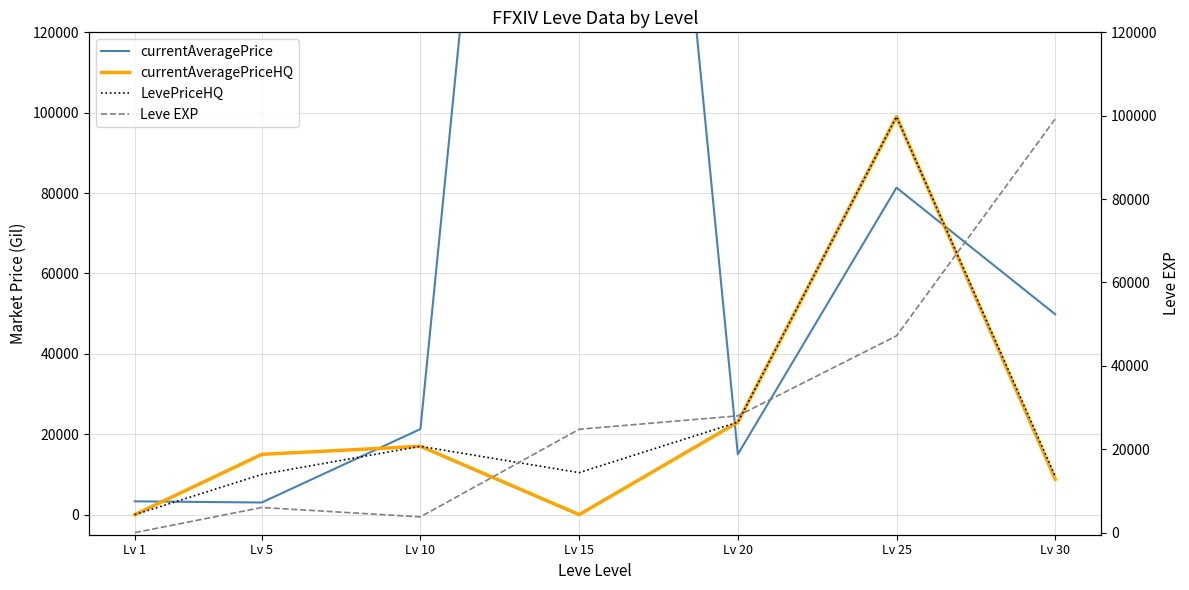

What is the value of the currentAveragePriceHQ point at the 6th from the left?

99025.0